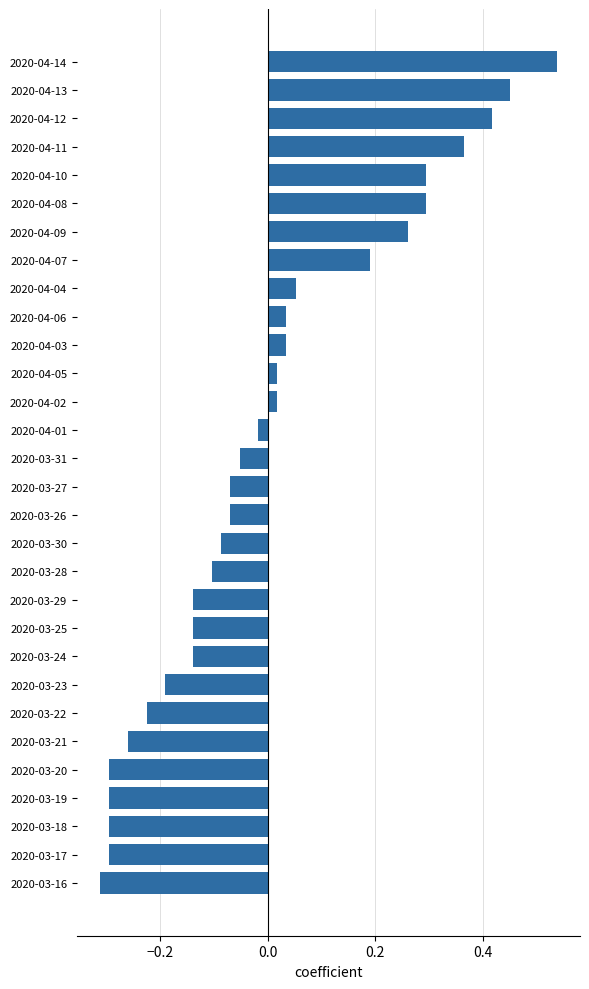

At which category does the chart reach its peak across all series?

2020-04-14